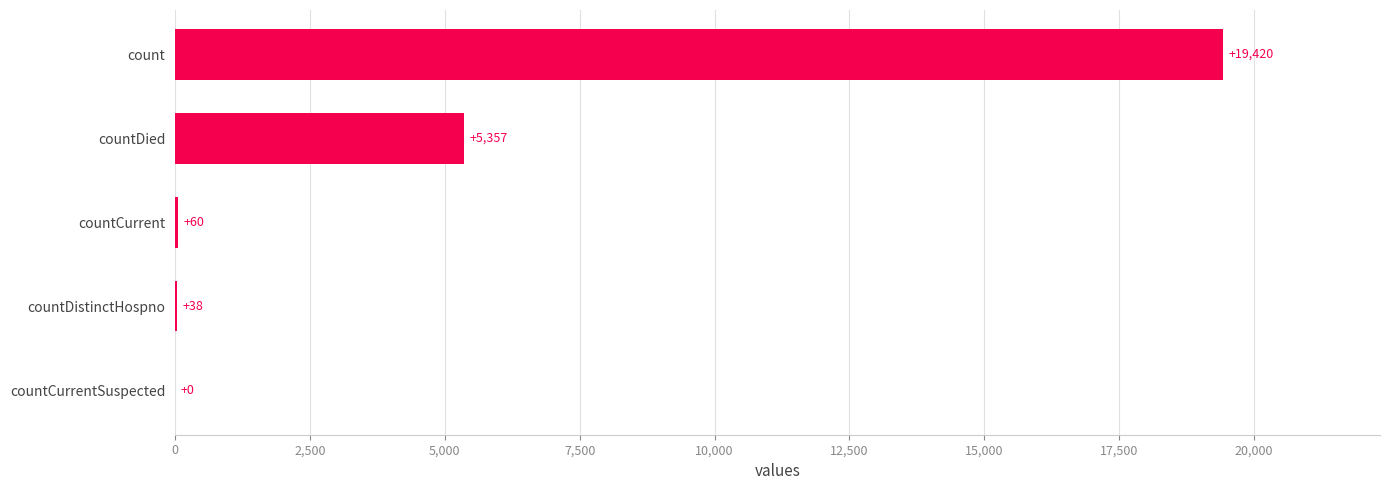

Are the bars horizontal?

Yes